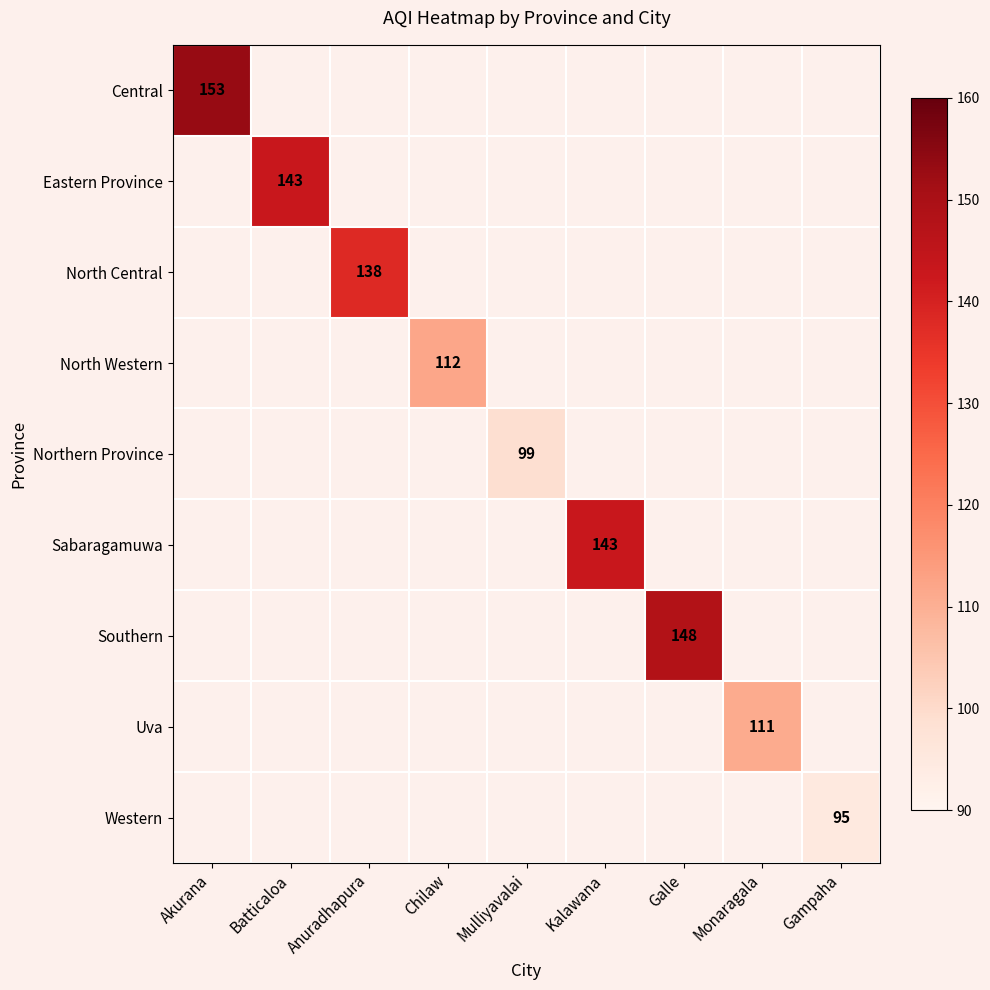

Is it true that North Central equals 138 at Anuradhapura?

True